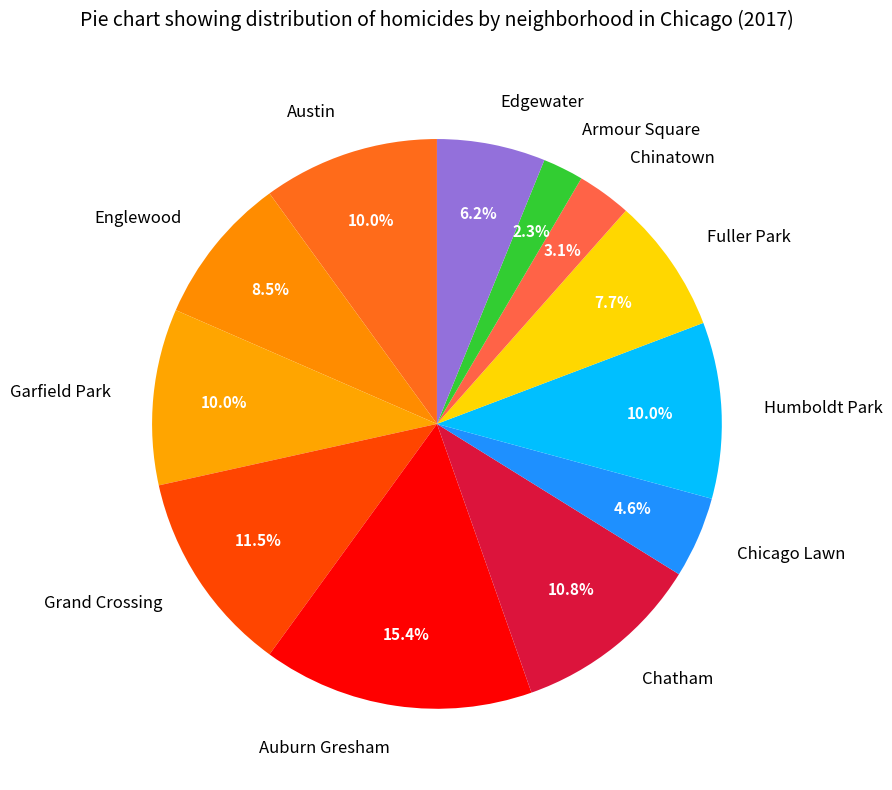

Which has a higher value, Grand Crossing or Chatham?

Grand Crossing